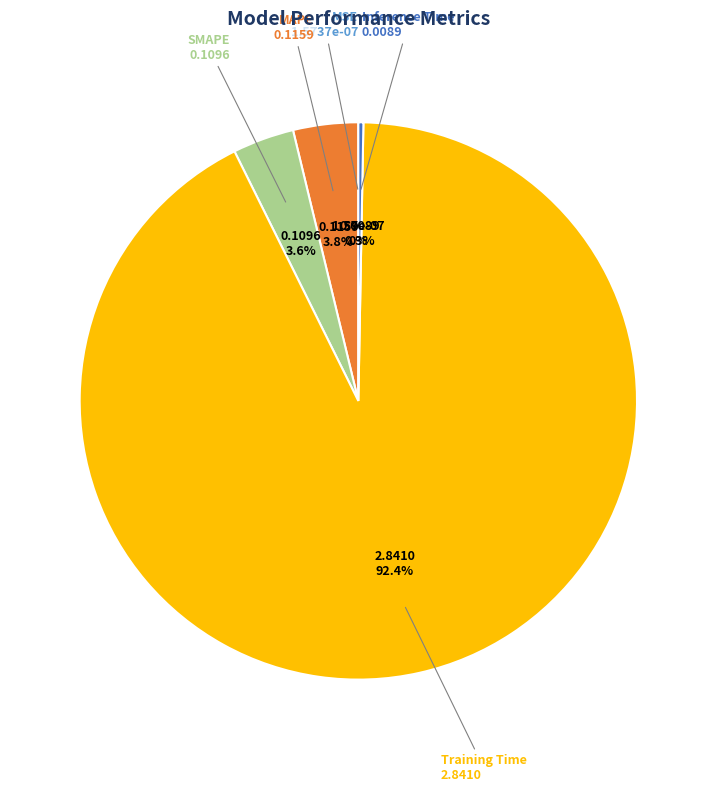

Does Training Time represent more than half of the total?

Yes